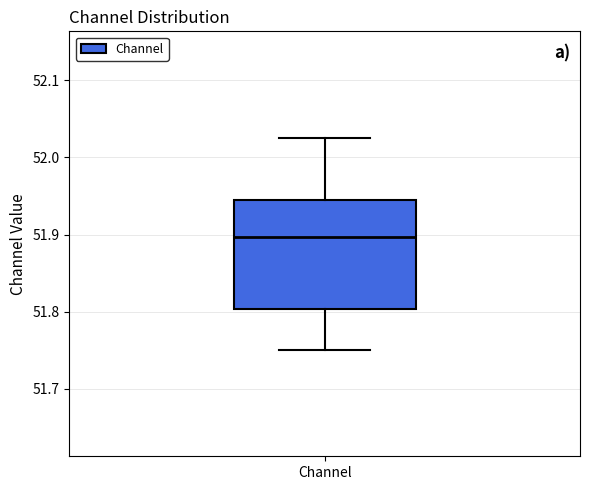

Transcribe this box plot: give where the median line is, the range the box spans, and where the two whiskers end, as read against the y-axis. The values are not printed on the chart, so give them approximately, as read against the axis.

median 51.90, box 51.80 to 51.94, whiskers 51.75 to 52.03